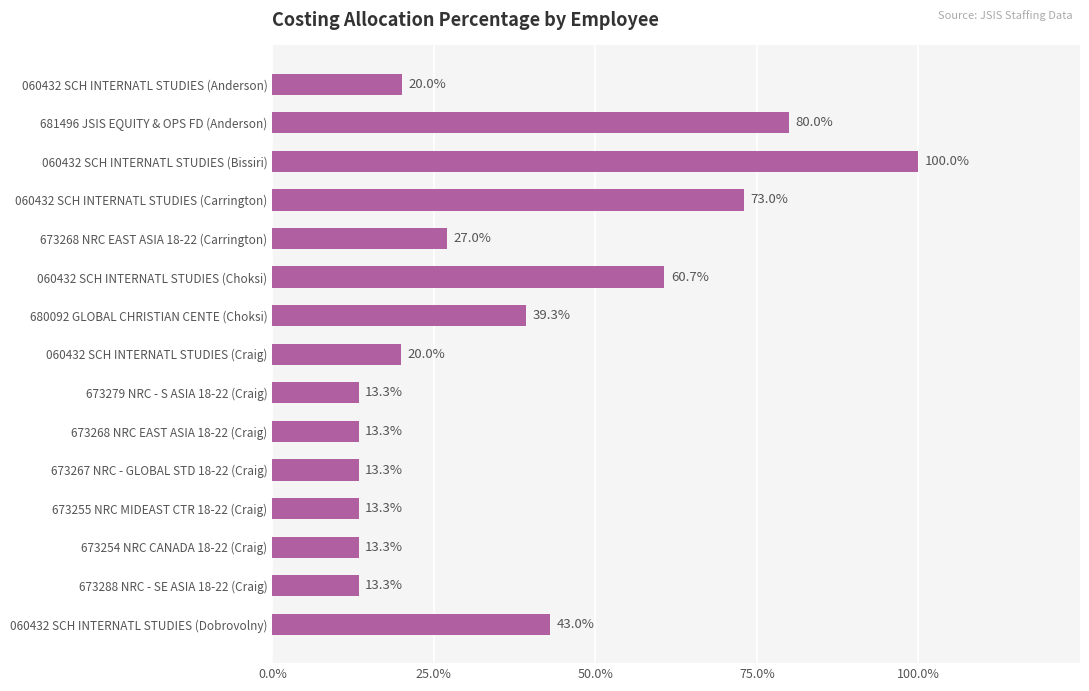

What is the sum of all values?

5.4